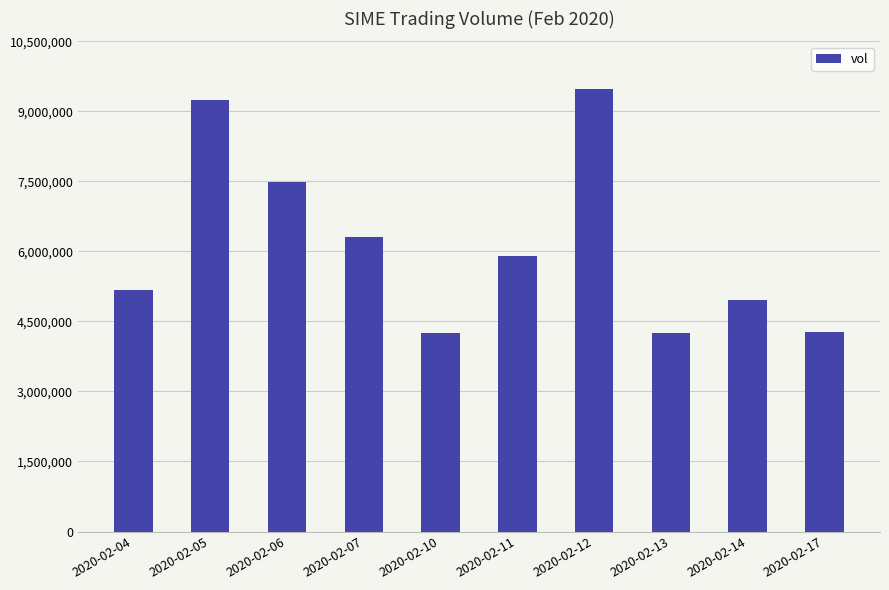

What is the minimum value shown in the chart?

4252700